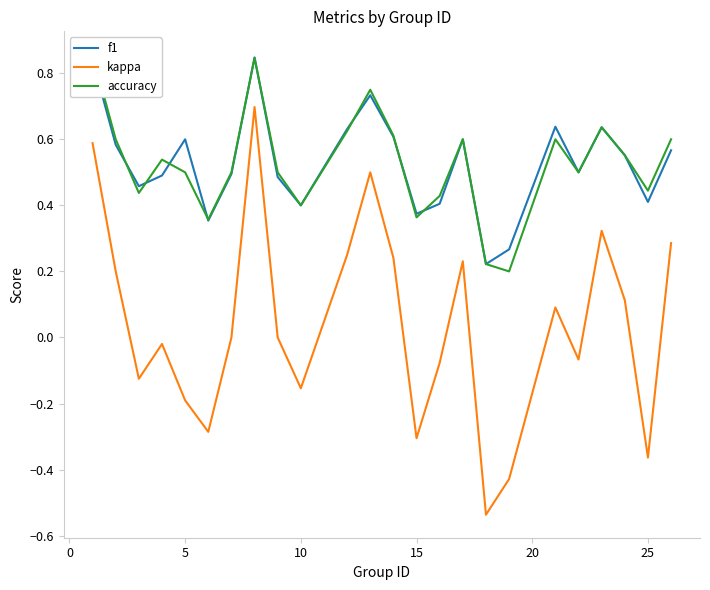

True or false: kappa and f1 cross at least once.

False